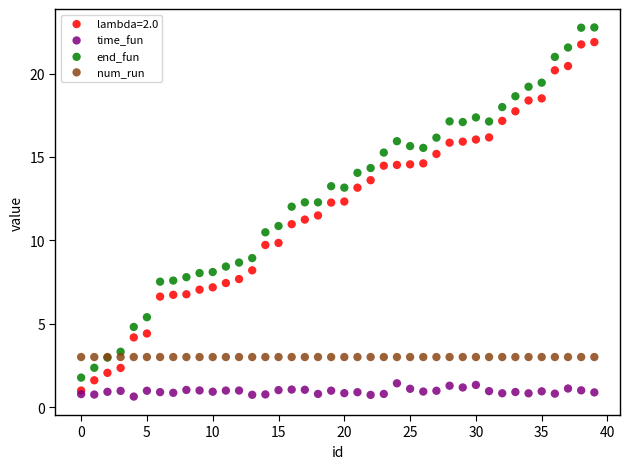

What are all the series names shown in the legend?

lambda=2.0, time_fun, end_fun, num_run